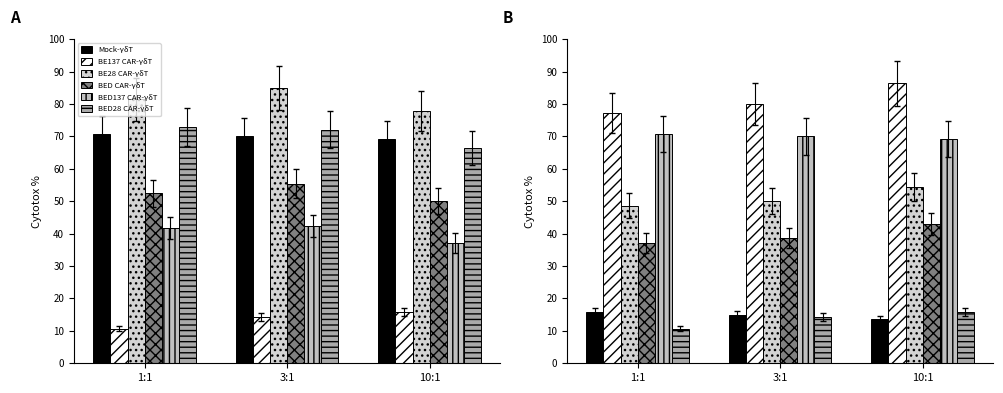

Between 3:1 and 10:1, which series saw the biggest shift?

BE137 CAR-γδT